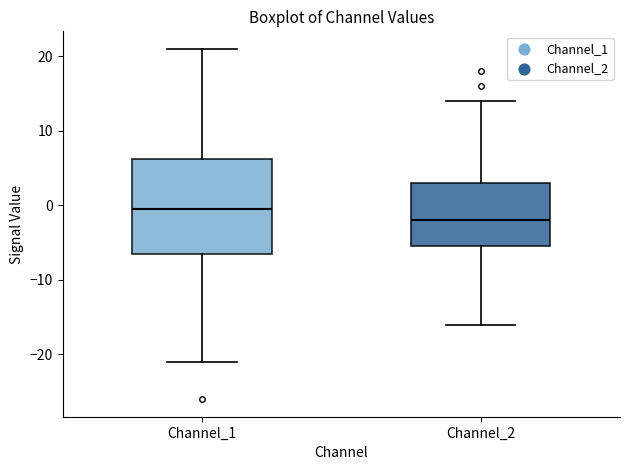

Reading left to right, read every box against the y-axis: the position of its median line, the range the box covers, and the ends of its whiskers. The values are not printed on the chart, so give them approximately, as read against the axis.

Channel_1: median 0, box -6 to 6, whiskers -21 to 21
Channel_2: median -2, box -5 to 3, whiskers -16 to 14